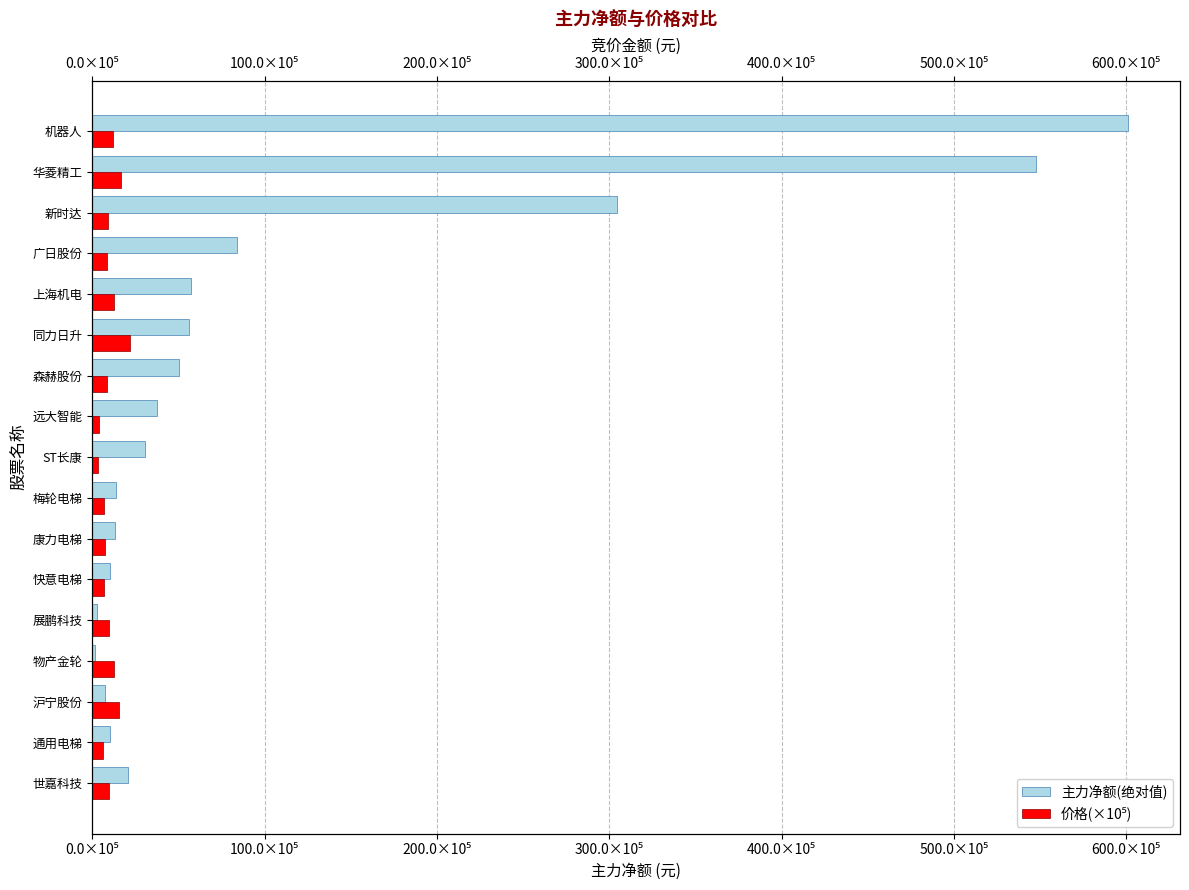

What is the smallest value displayed?

181352.0